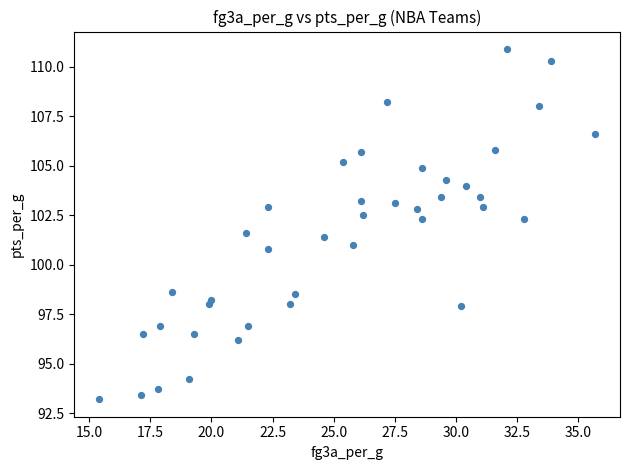

What is the range of Y values (max minus min)?

17.7